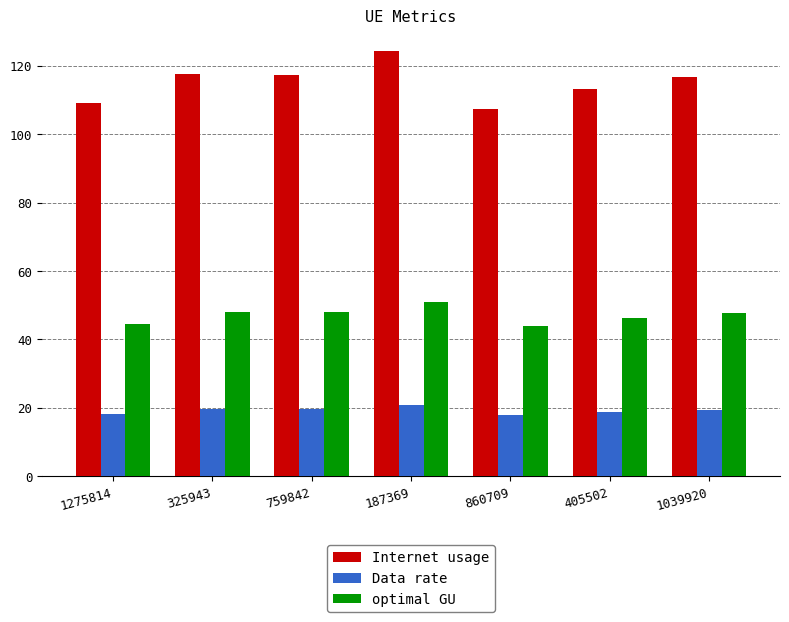

What is the total value across all series at 860709?

169.1